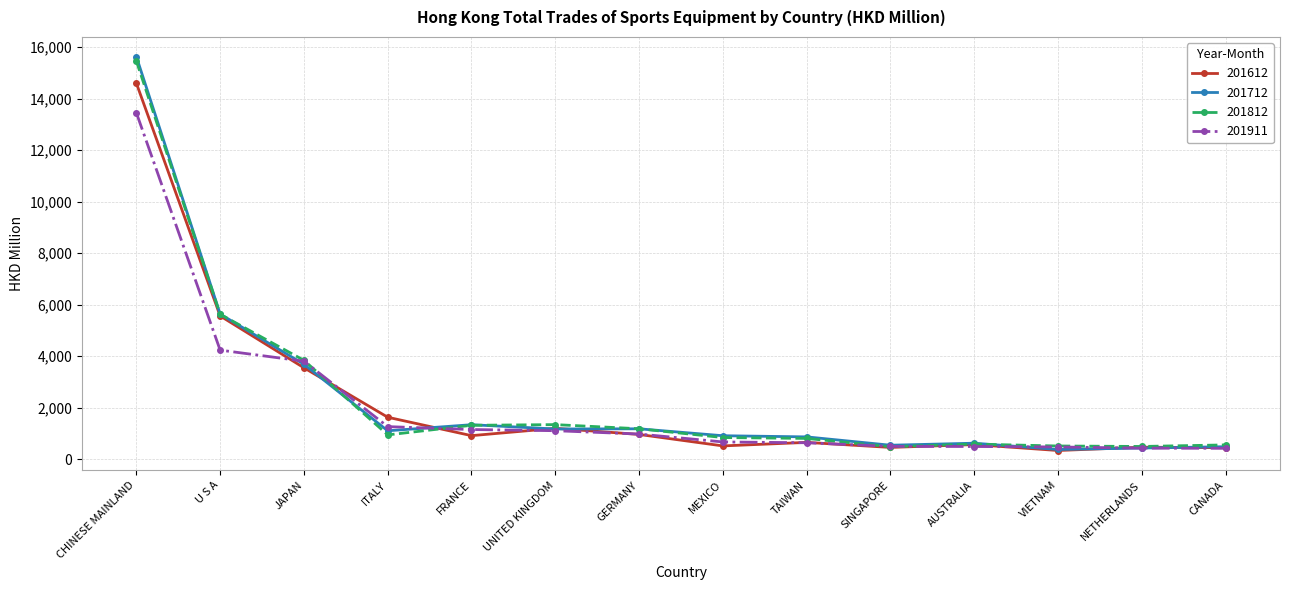

What is the total value across all series at AUSTRALIA?

2287.6